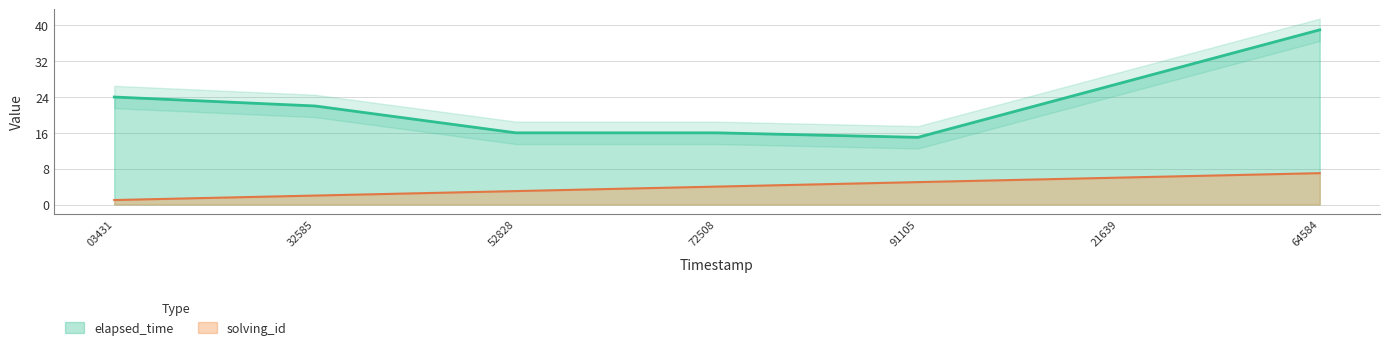

How many lines are shown in the chart?

2